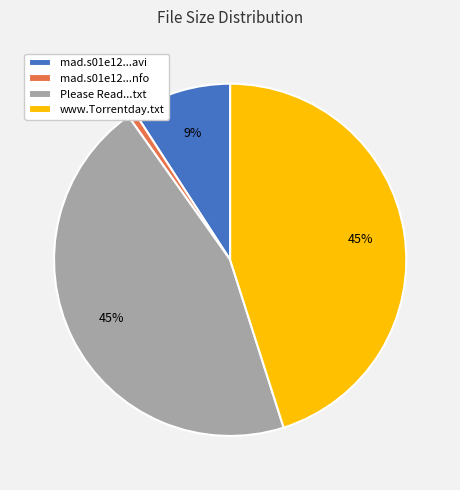

Between mad.s01e12...avi and www.Torrentday.txt, which is larger?

www.Torrentday.txt